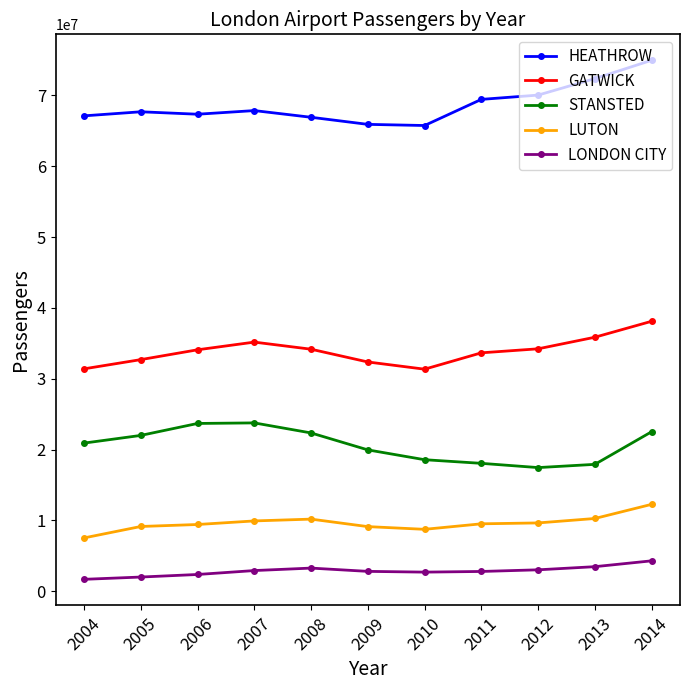

What is the smallest value displayed?

1674807